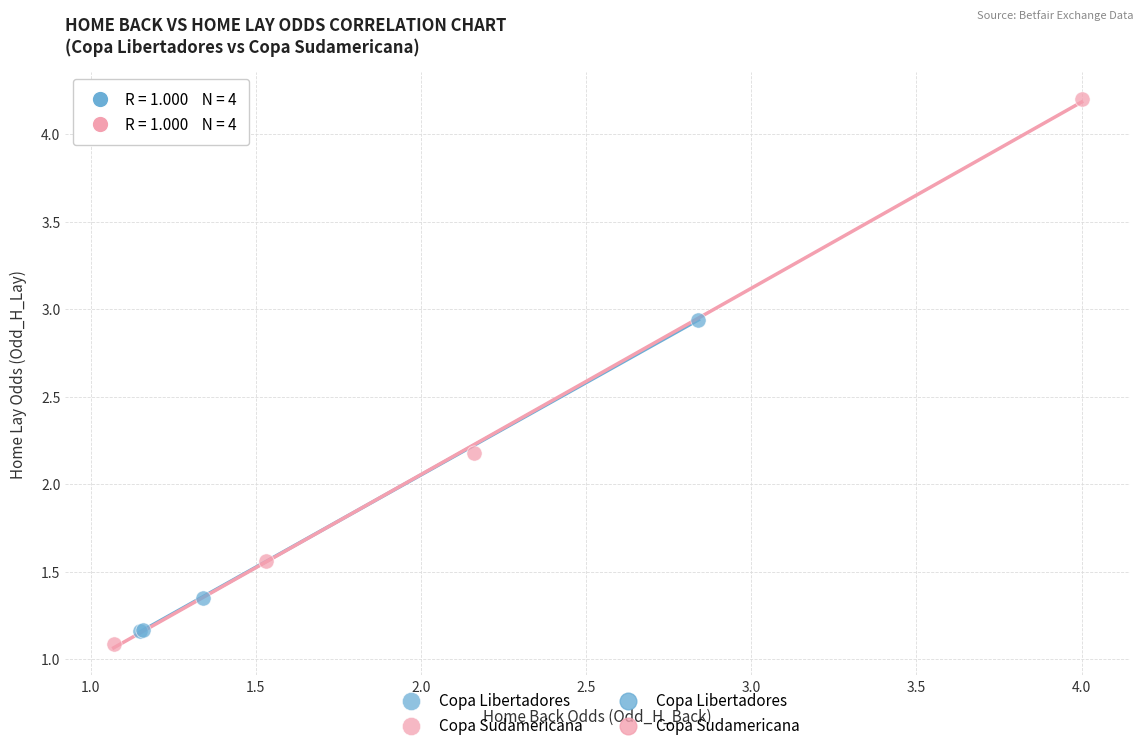

Which series reaches the minimum Y coordinate?

Copa Sudamericana